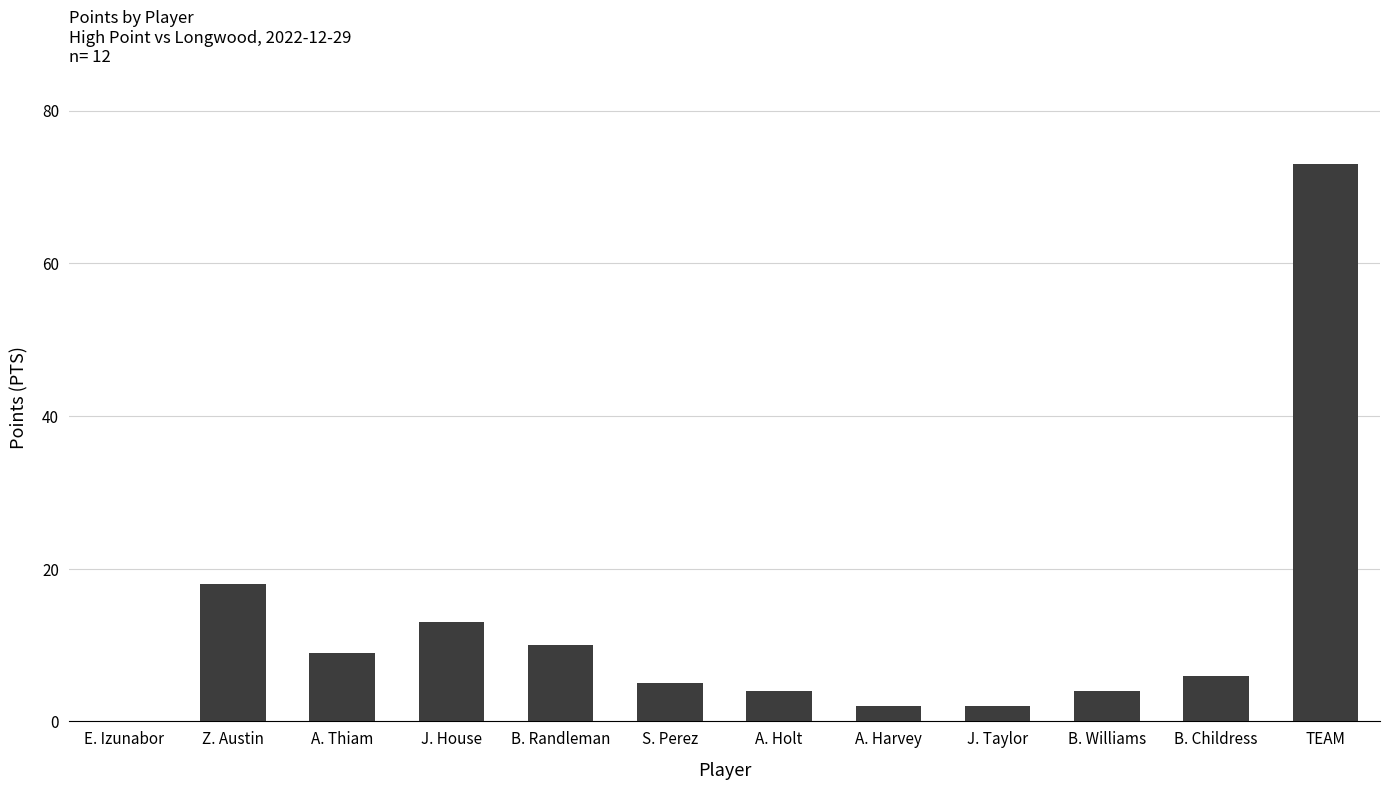

What is the change in value from Z. Austin to B. Randleman?

-8